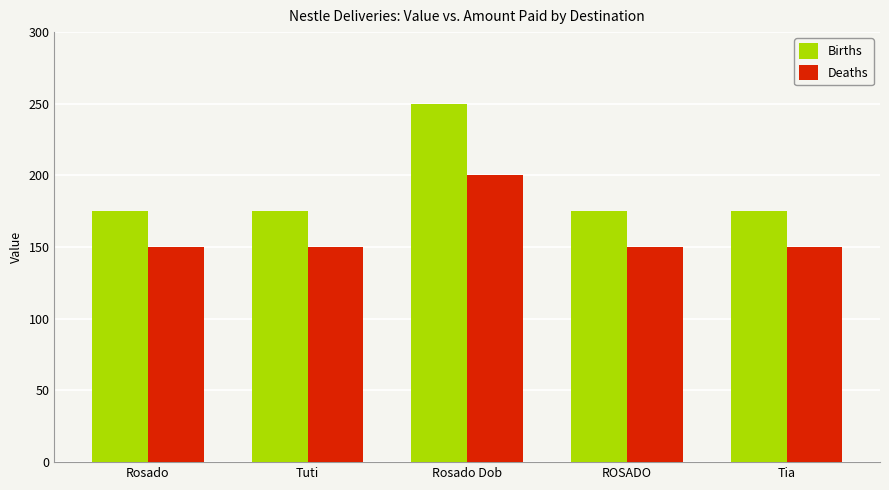

Does the chart contain any negative values?

No